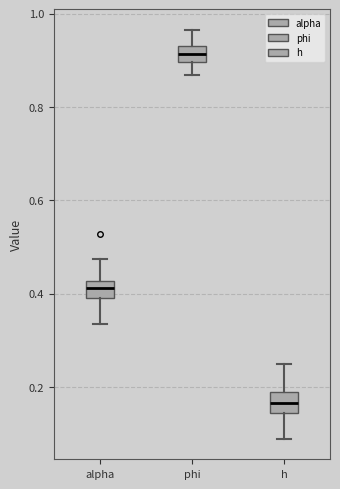

Reading left to right, transcribe this box plot: for each box, give where its median line is, the range the box spans, and where its two whiskers end, as read against the y-axis. The values are not printed on the chart, so give them approximately, as read against the axis.

alpha: median 0.42 (inside the box), box 0.40 to 0.42, whiskers 0.34 to 0.48
phi: median 0.92, box 0.90 to 0.94, whiskers 0.86 to 0.96
h: median 0.16, box 0.14 to 0.20, whiskers 0.08 to 0.24